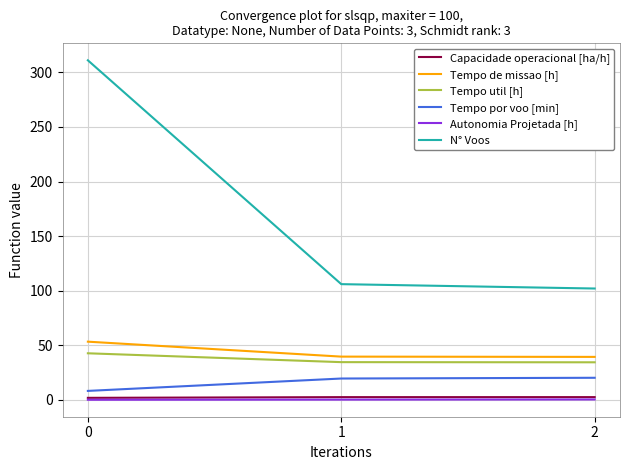

Between 0 and 2, which series saw the biggest shift?

N° Voos